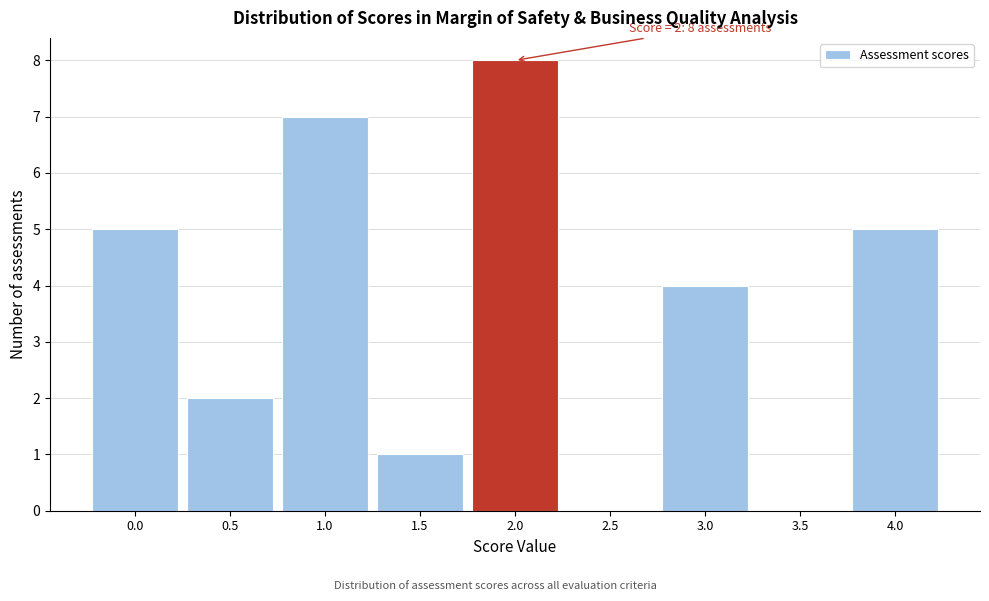

Which range on the x-axis has the tallest bar?

1.75 to 2.25